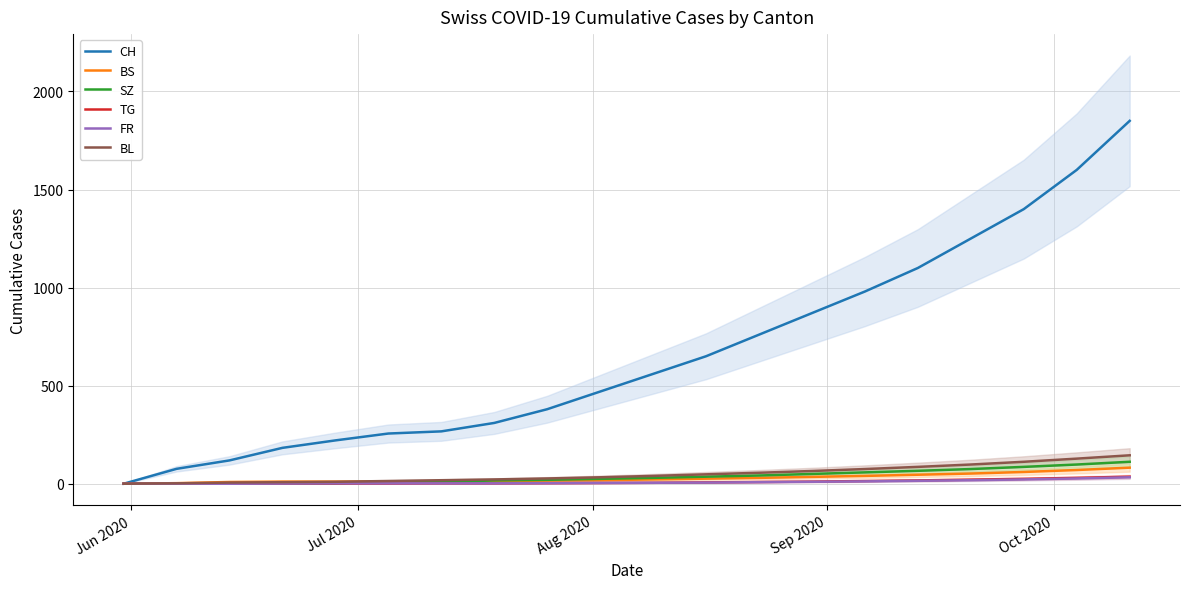

True or false: BL and SZ intersect in this chart.

False